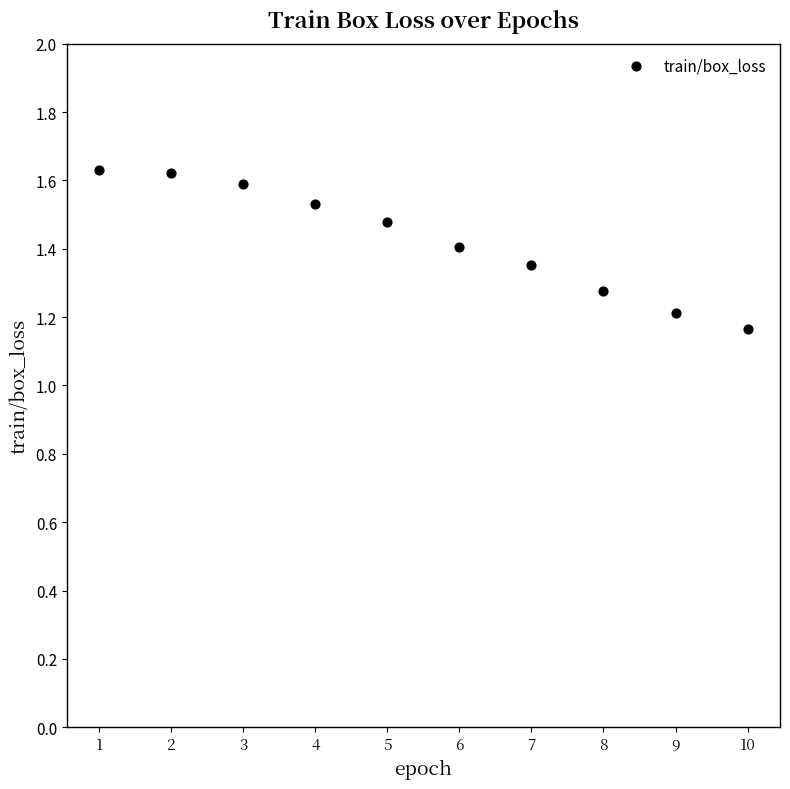

What is the range of X values (max minus min)?

9.0